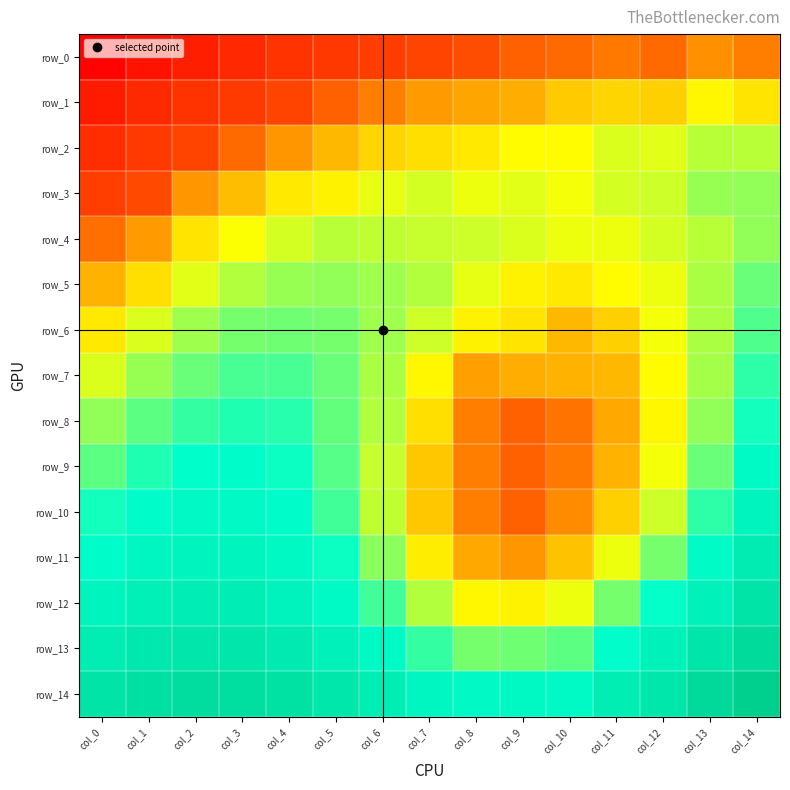

Reading left to right, what are all the values shown in this chart?

row_0: 0.6	0.6	0.7	0.7	0.7	0.7	0.7	0.7	0.7	0.7	0.7	0.7	0.7	0.7	0.7
row_1: 0.7	0.7	0.7	0.7	0.7	0.7	0.7	0.7	0.7	0.7	0.7	0.7	0.7	0.7	0.7
row_2: 0.7	0.7	0.7	0.7	0.7	0.7	0.7	0.7	0.7	0.7	0.7	0.7	0.7	0.7	0.7
row_3: 0.7	0.7	0.7	0.7	0.7	0.7	0.7	0.7	0.7	0.7	0.7	0.7	0.7	0.7	0.7
row_4: 0.7	0.7	0.7	0.7	0.7	0.7	0.7	0.7	0.7	0.7	0.7	0.7	0.7	0.7	0.7
row_5: 0.7	0.7	0.7	0.7	0.7	0.7	0.7	0.7	0.7	0.7	0.7	0.7	0.7	0.7	0.8
row_6: 0.7	0.7	0.7	0.8	0.8	0.8	0.7	0.7	0.7	0.7	0.7	0.7	0.7	0.7	0.8
row_7: 0.7	0.7	0.8	0.8	0.8	0.8	0.7	0.7	0.7	0.7	0.7	0.7	0.7	0.7	0.8
row_8: 0.7	0.8	0.8	0.8	0.8	0.8	0.7	0.7	0.7	0.7	0.7	0.7	0.7	0.7	0.8
row_9: 0.8	0.8	0.8	0.8	0.8	0.8	0.7	0.7	0.7	0.7	0.7	0.7	0.7	0.8	0.8
row_10: 0.8	0.8	0.8	0.8	0.8	0.8	0.7	0.7	0.7	0.7	0.7	0.7	0.7	0.8	0.8
row_11: 0.8	0.8	0.8	0.8	0.8	0.8	0.8	0.7	0.7	0.7	0.7	0.7	0.8	0.8	0.8
row_12: 0.8	0.8	0.8	0.8	0.8	0.8	0.8	0.7	0.7	0.7	0.7	0.8	0.8	0.8	0.8
row_13: 0.8	0.8	0.8	0.8	0.8	0.8	0.8	0.8	0.8	0.8	0.8	0.8	0.8	0.8	0.8
row_14: 0.8	0.8	0.8	0.8	0.8	0.8	0.8	0.8	0.8	0.8	0.8	0.8	0.8	0.8	0.8